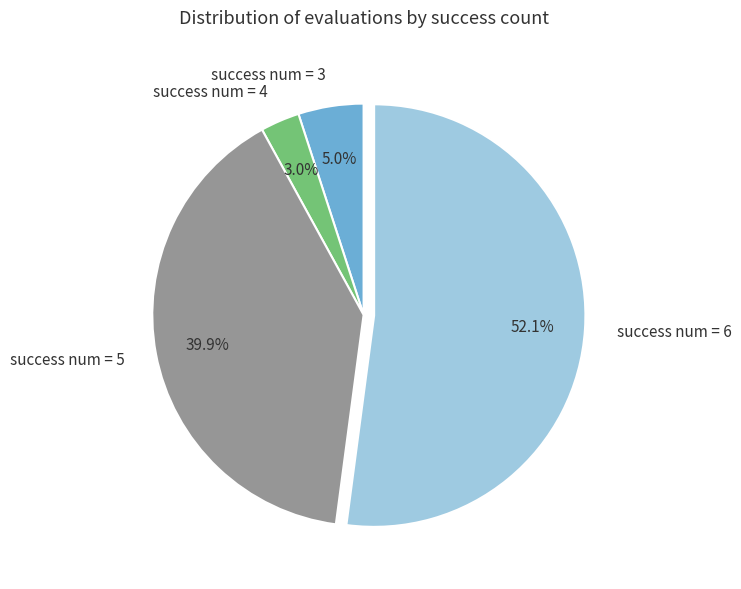

How many segments does this pie chart have?

4